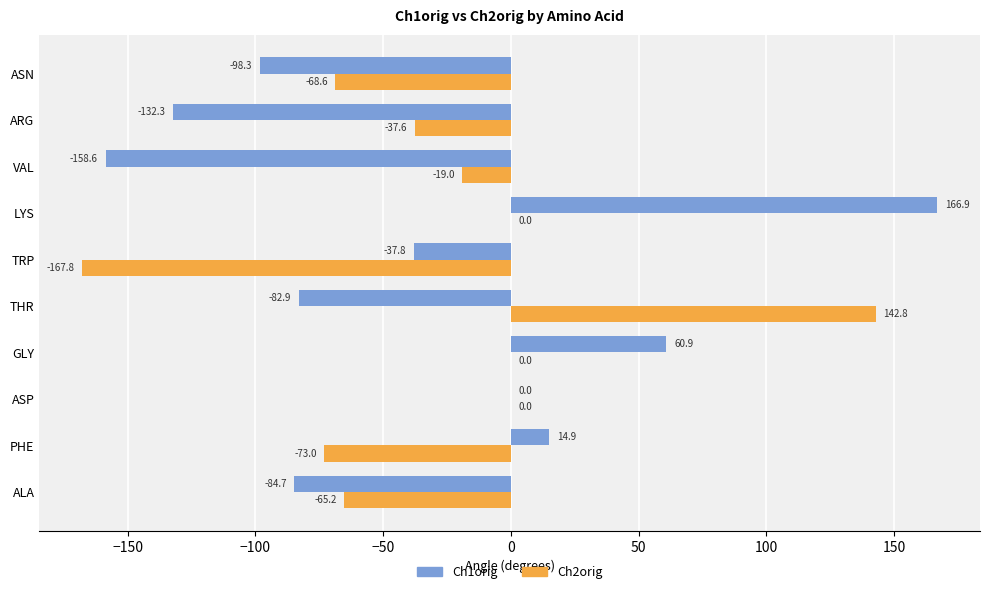

At which label is Ch1orig closest to 4?

ASP